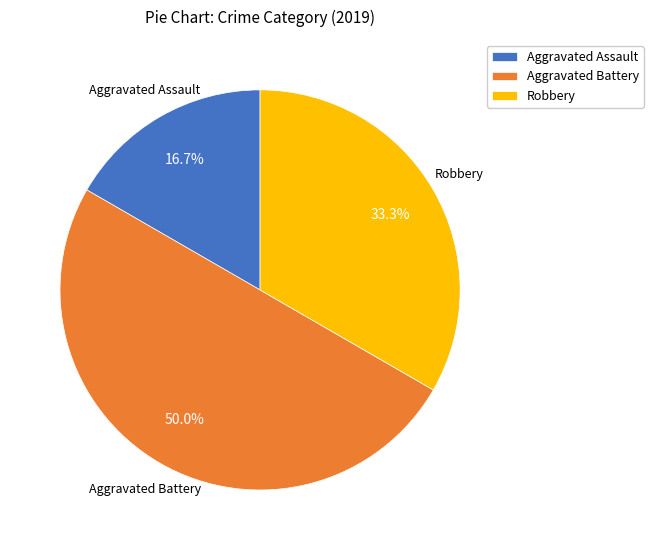

Which category has the smallest portion of the pie?

Aggravated Assault